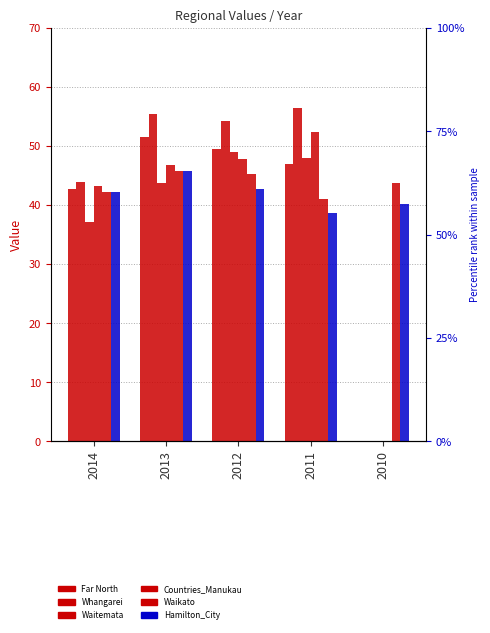

What is the value of the Hamilton_City bar at the 3rd from the left?

42.7